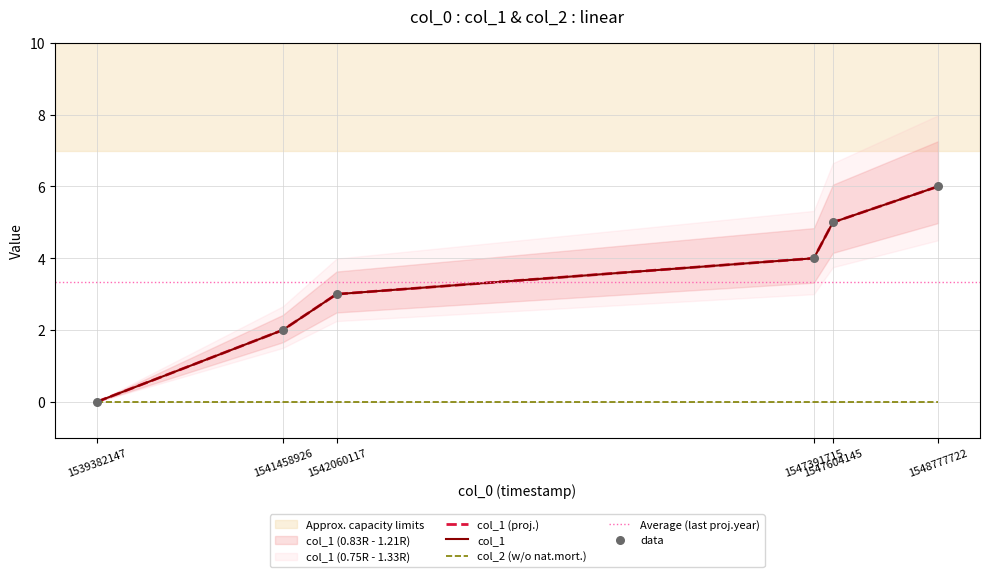

What is the change in value from 1542060117 to 1548777722?

+3